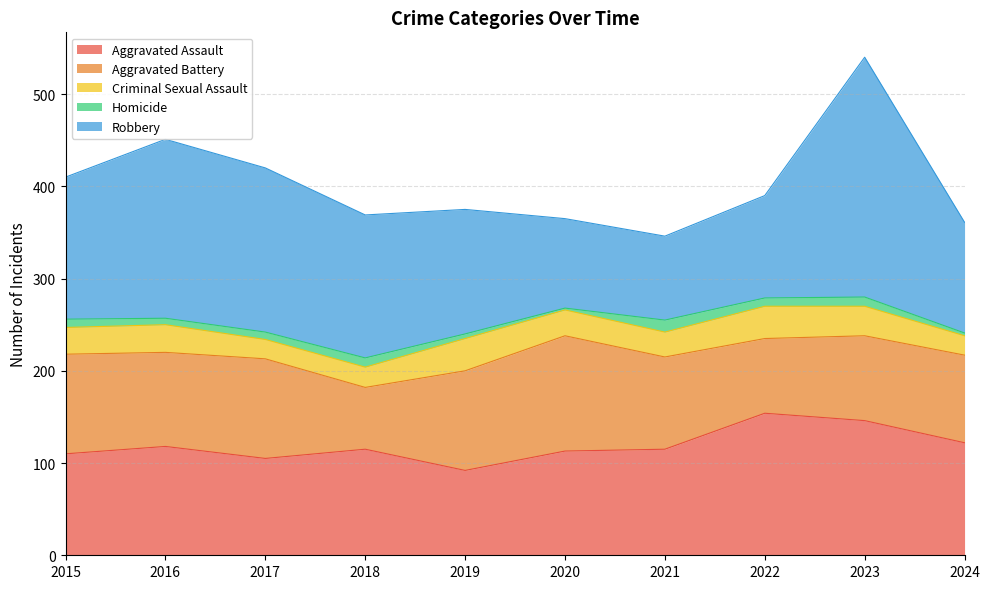

At which label is Robbery closest to 175?

2017